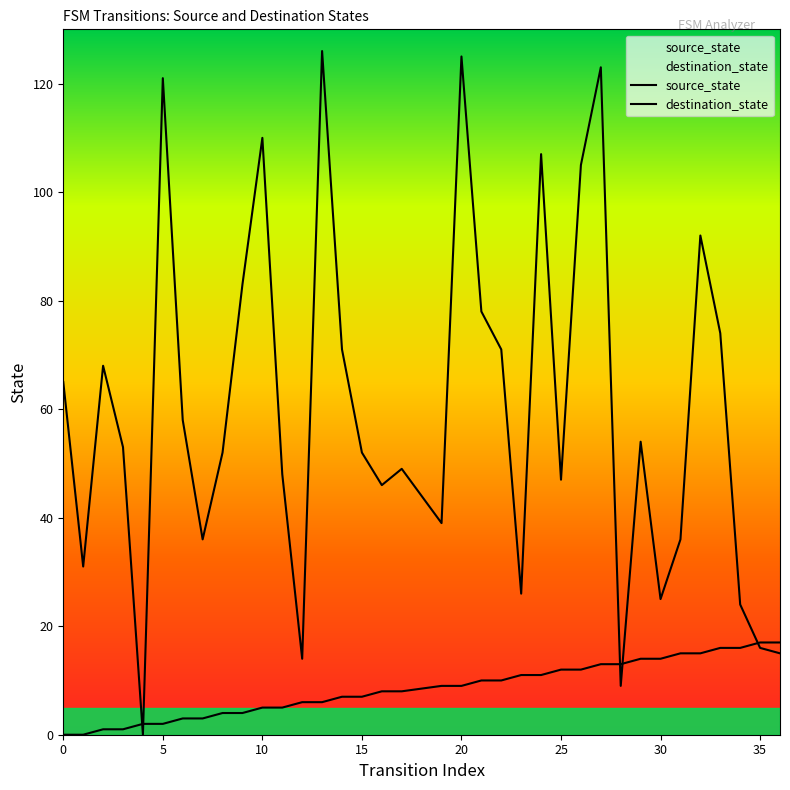

Rank the series by their maximum value, from highest to lowest.

destination_state, source_state